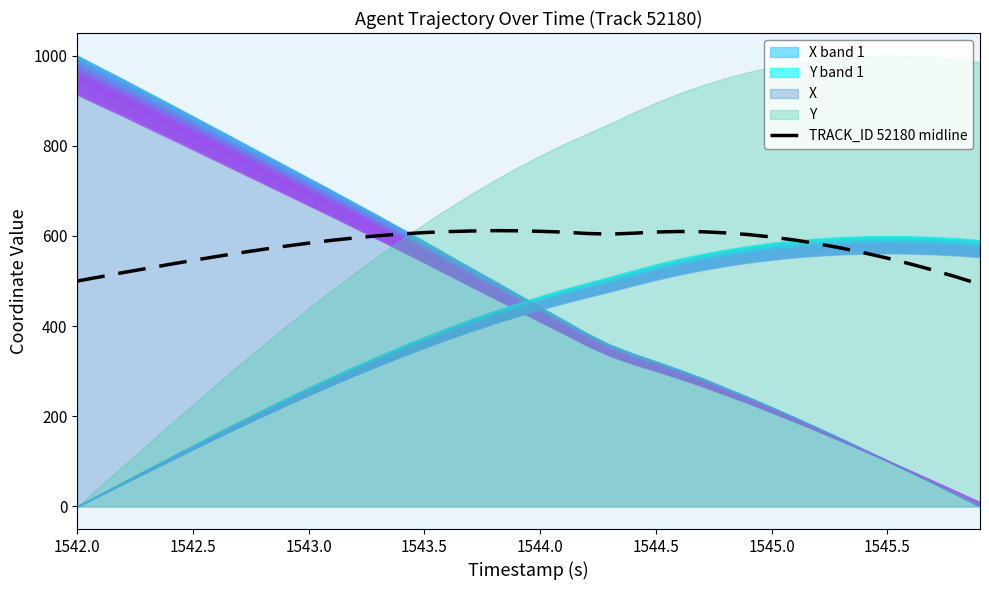

What is the difference between the maximum and minimum values?

119.1